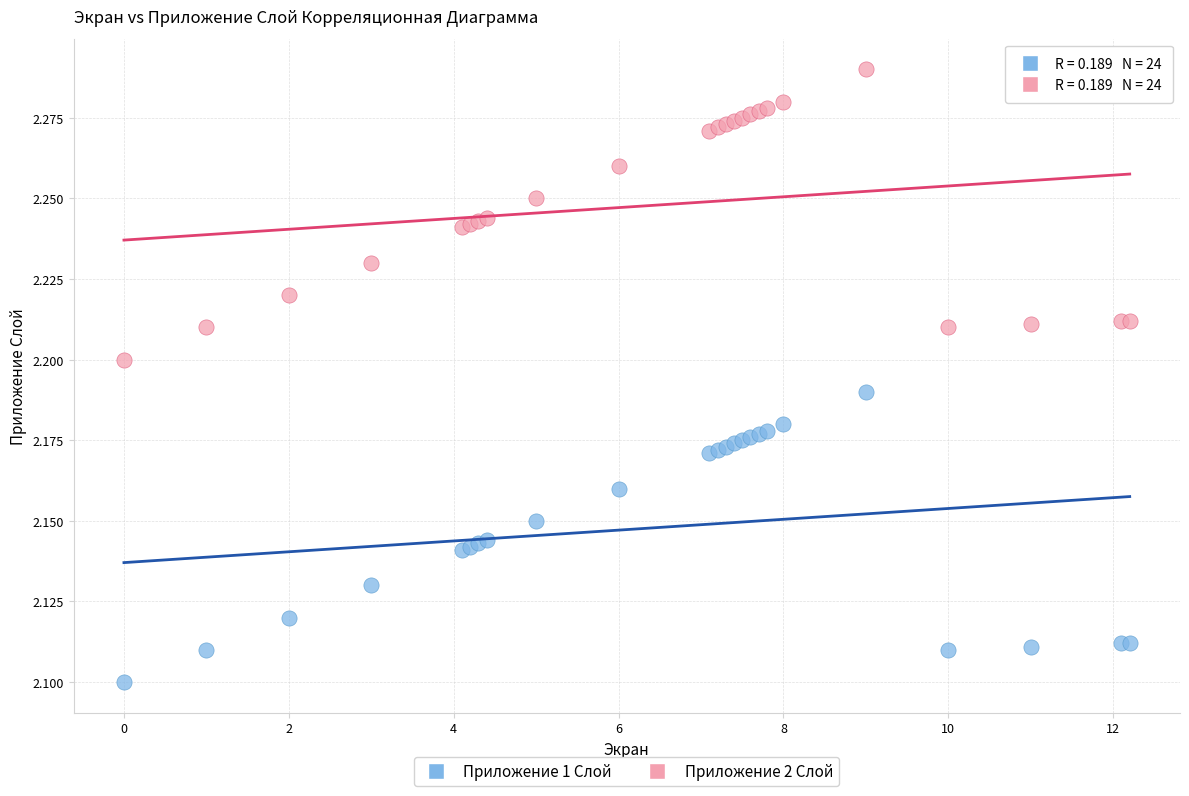

Which series reaches the maximum Y coordinate?

Приложение 2 Слой